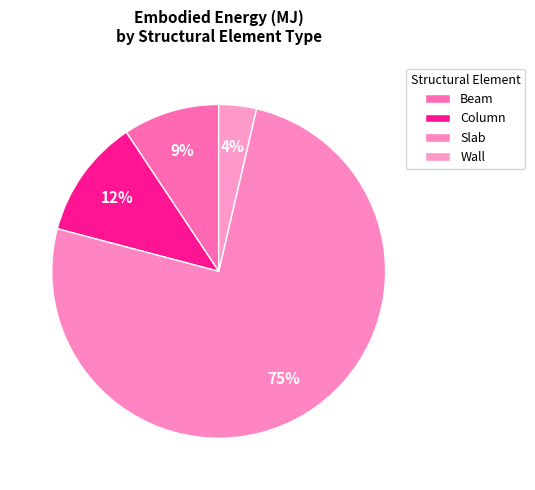

How many segments does this pie chart have?

4